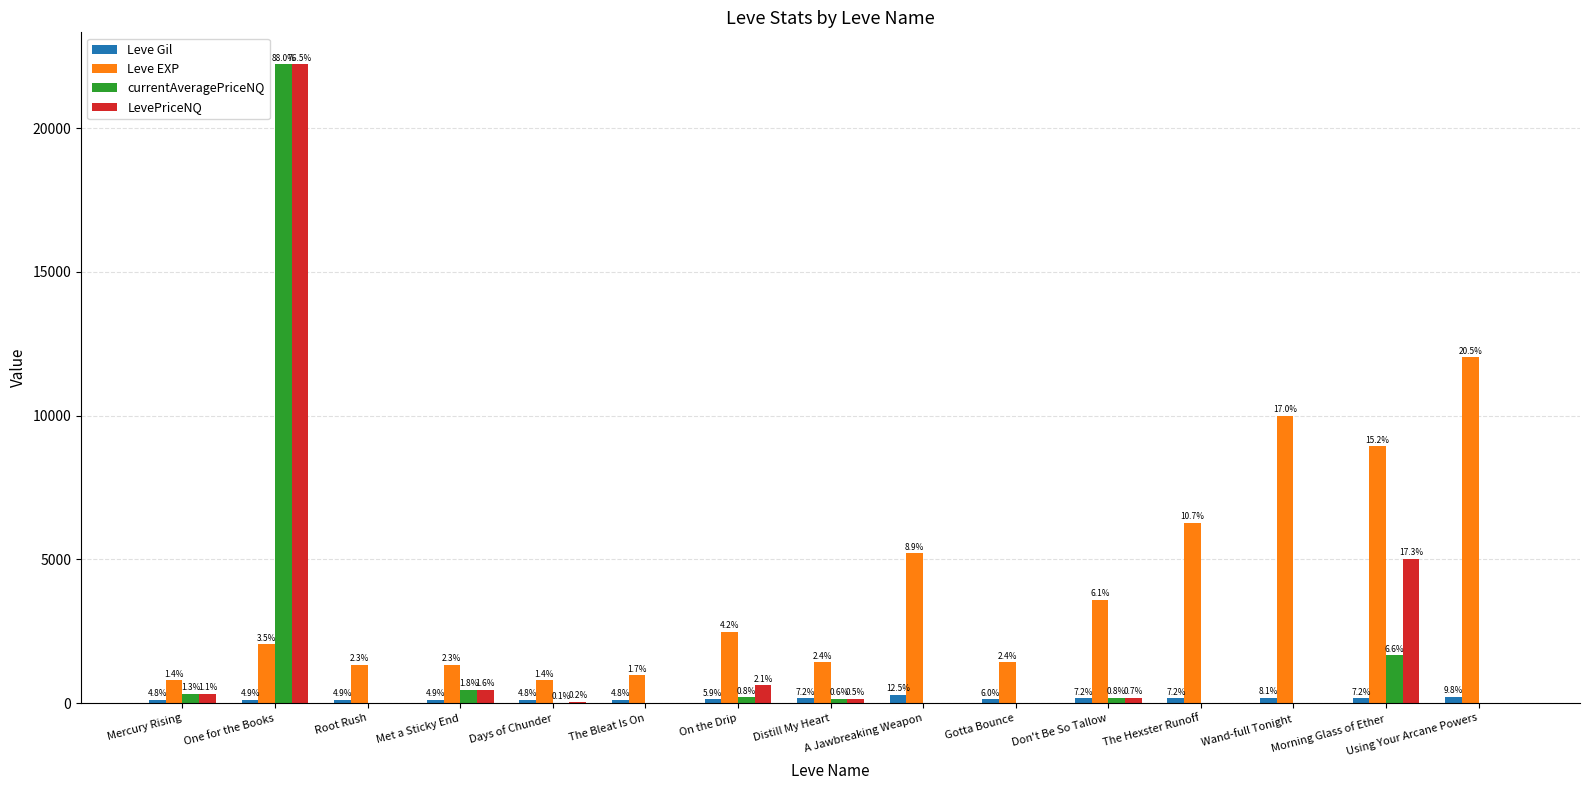

Is it true that Leve Gil equals 140 at Gotta Bounce?

True